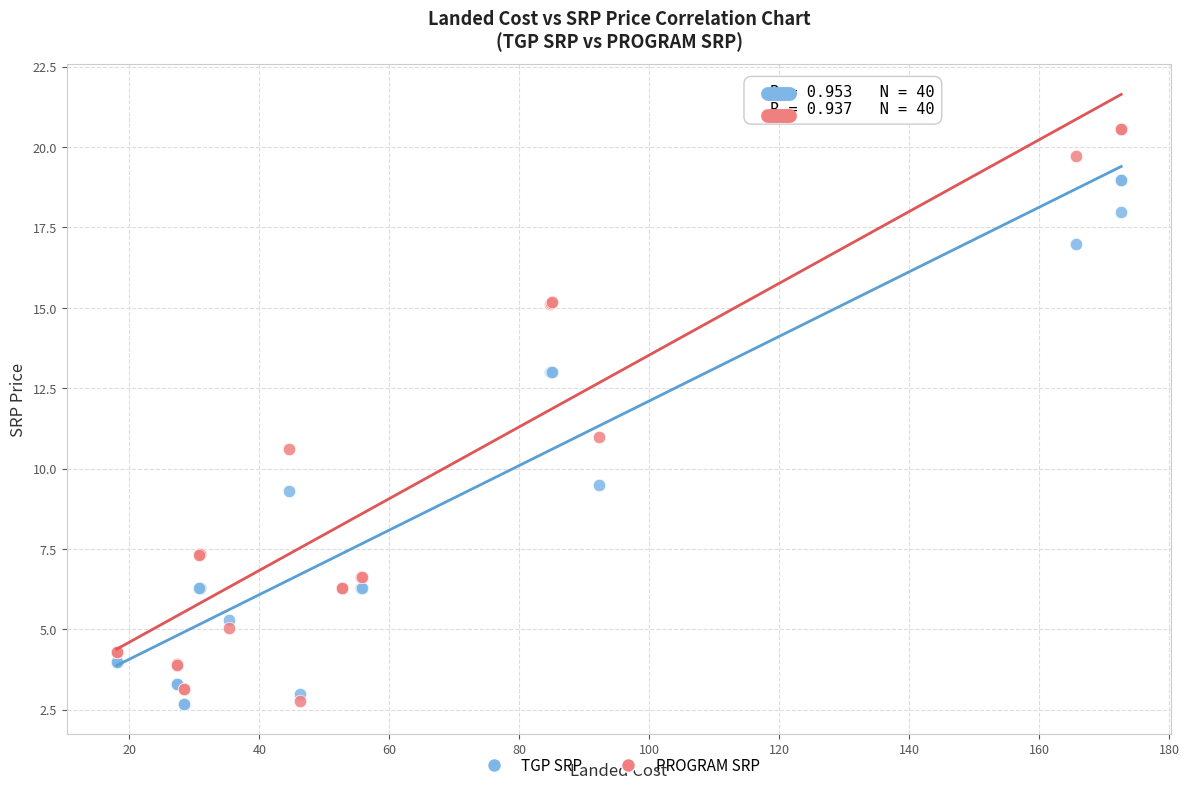

What is the X range (max minus min) for the scatter plot?

154.6